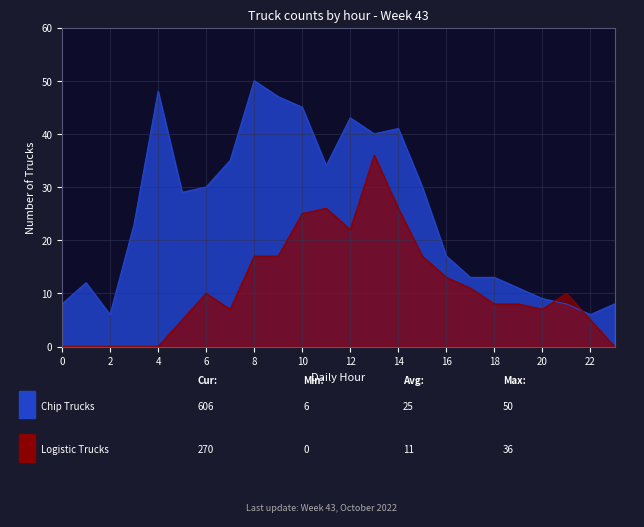

List the series in order of their peak value, highest first.

Chip Trucks, Logistic Trucks